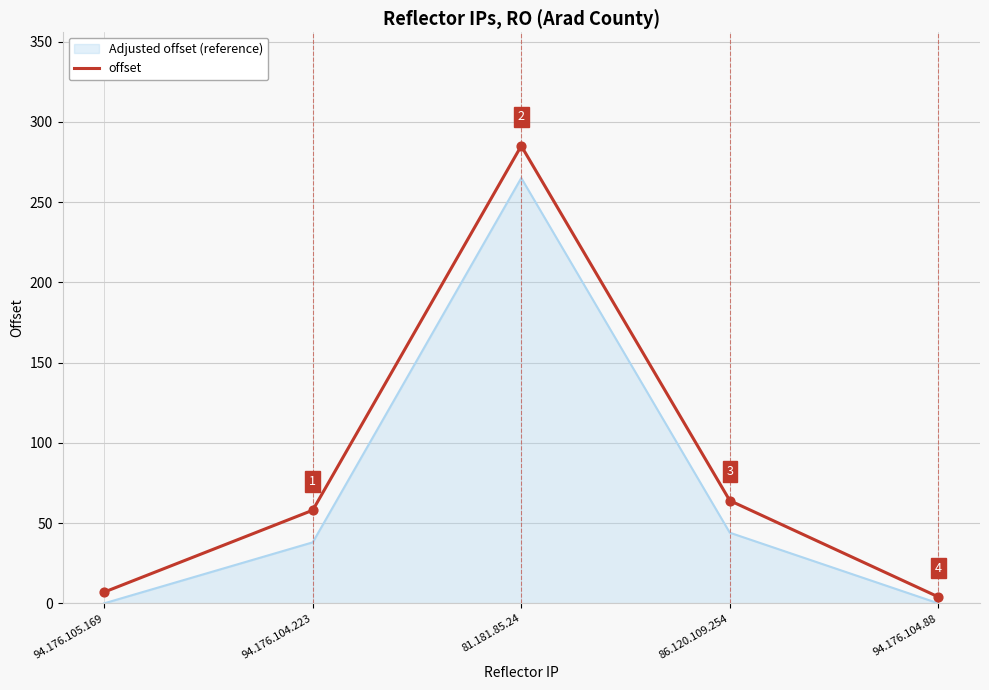

Which series has the largest range (max minus min)?

offset